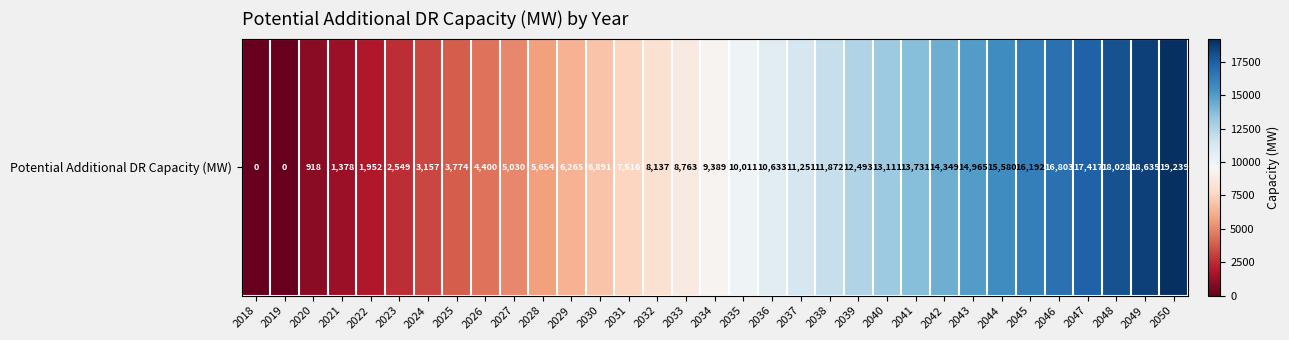

What is the difference between the maximum and second lowest values?

19239.1